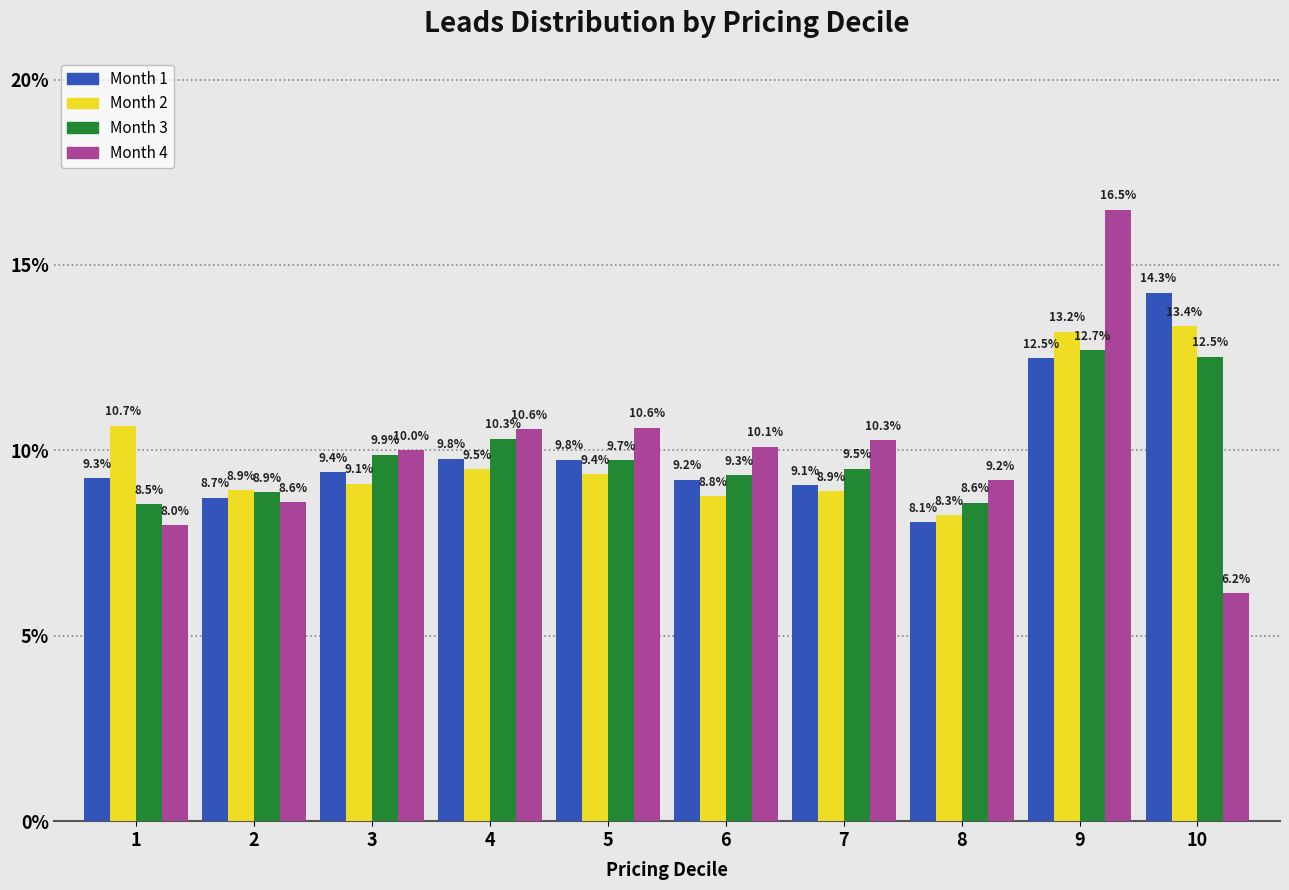

Reading right to left, list all the values displayed in this chart.

Month 1: 14.3	12.5	8.1	9.1	9.2	9.8	9.8	9.4	8.7	9.3
Month 2: 13.4	13.2	8.3	8.9	8.8	9.4	9.5	9.1	8.9	10.7
Month 3: 12.5	12.7	8.6	9.5	9.3	9.7	10.3	9.9	8.9	8.5
Month 4: 6.2	16.5	9.2	10.3	10.1	10.6	10.6	10.0	8.6	8.0